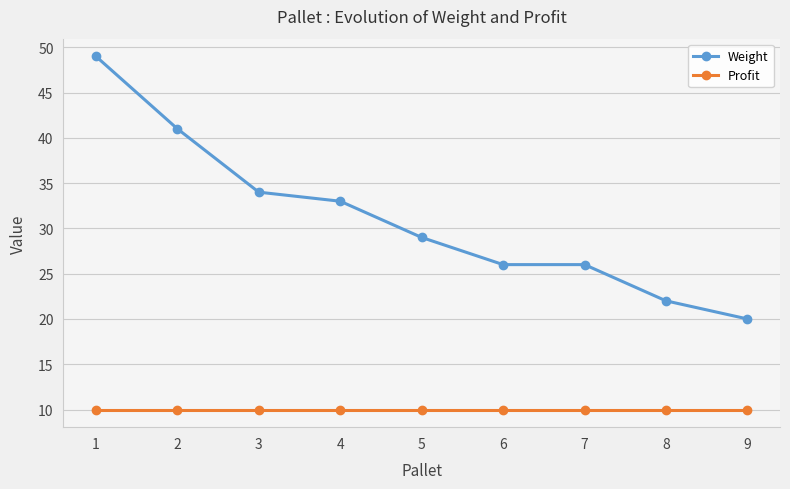

True or false: Profit and Weight intersect in this chart.

False